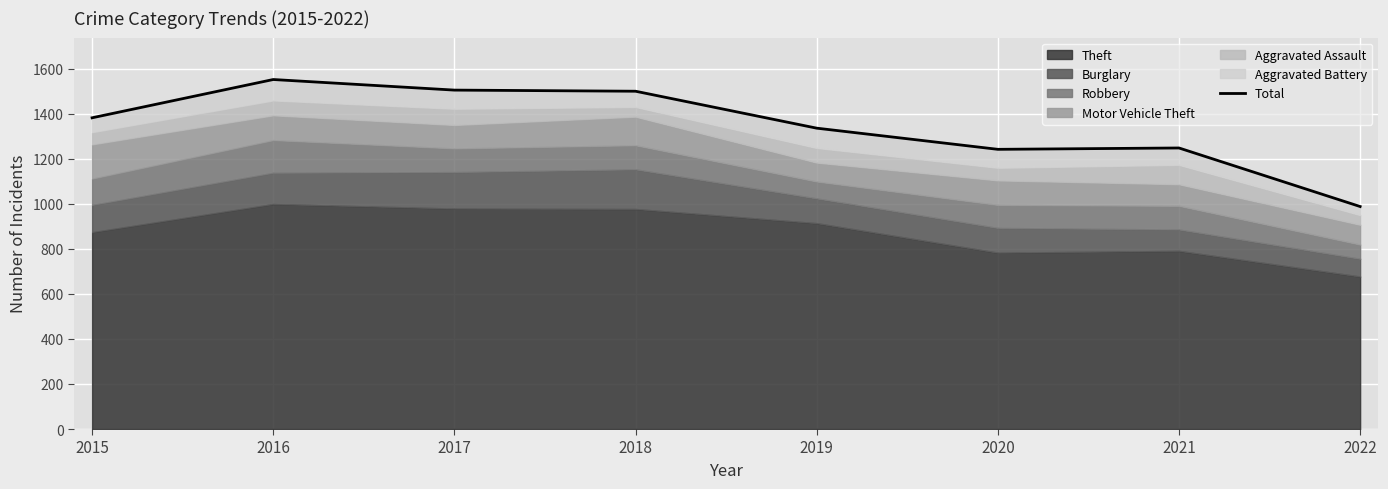

The chart shows a value of 1382 at 2015. True or false?

True